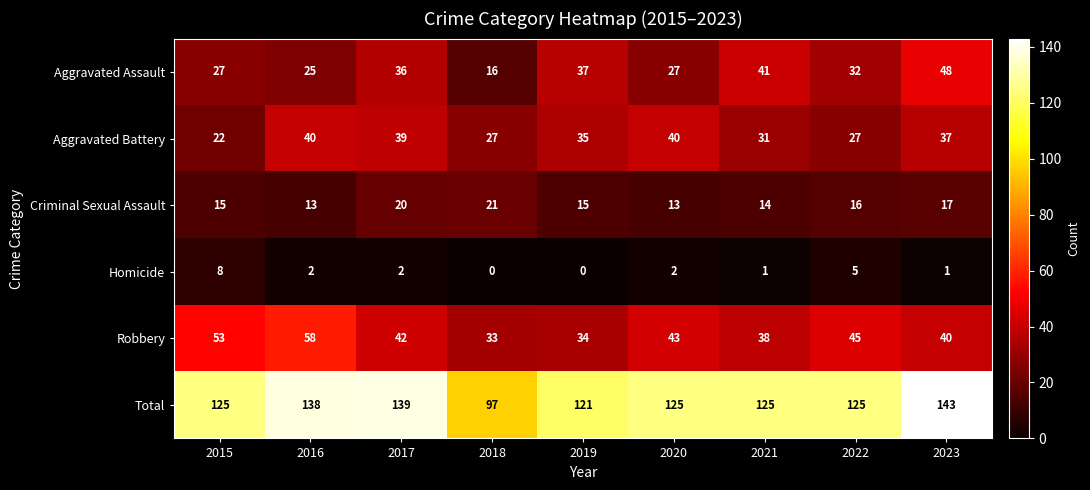

Which label corresponds to the largest value in the chart?

2023